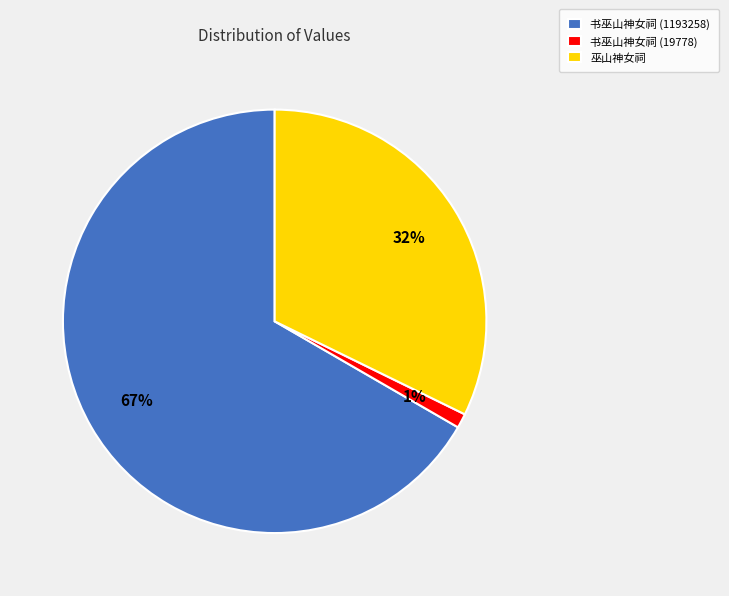

Is there any slice that represents more than half of the pie?

Yes